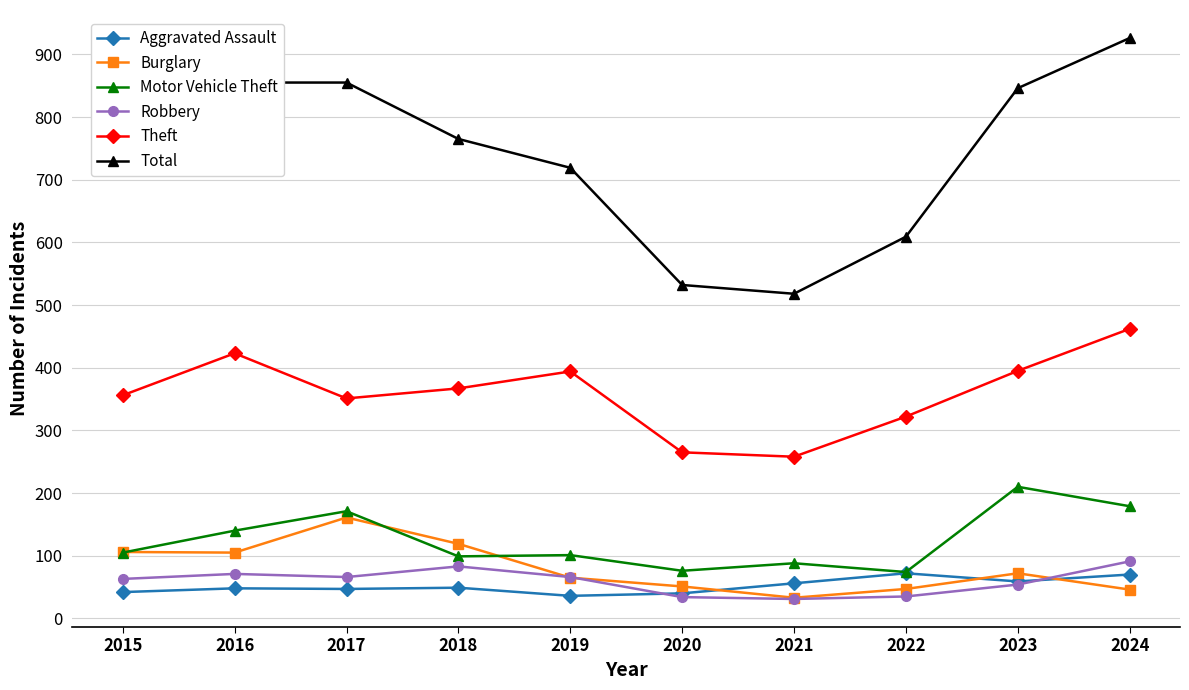

What is the difference between the maximum and minimum values in the Theft series?

204